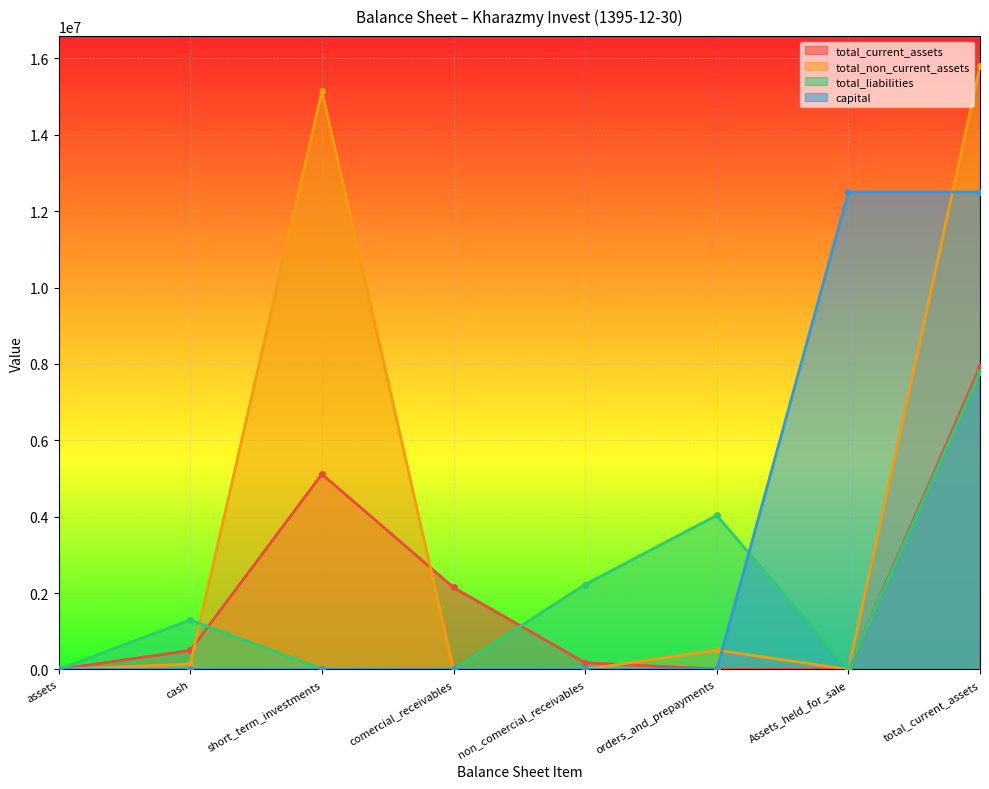

How many capital values are between 0 and 12500000?

8